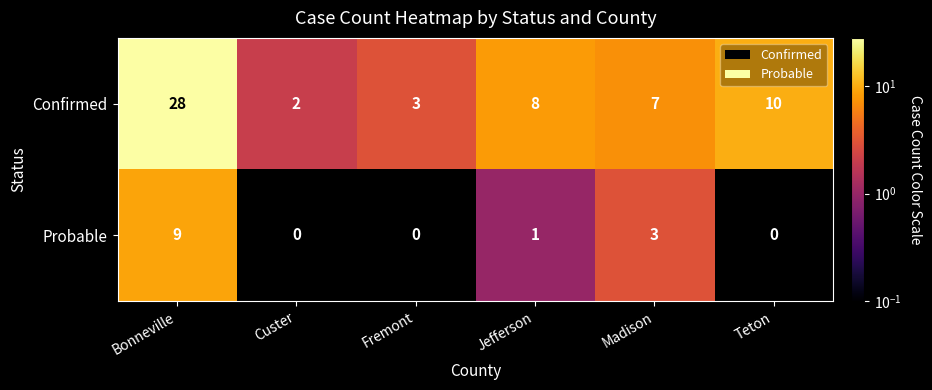

What is the difference between the maximum and minimum values in the Probable series?

9